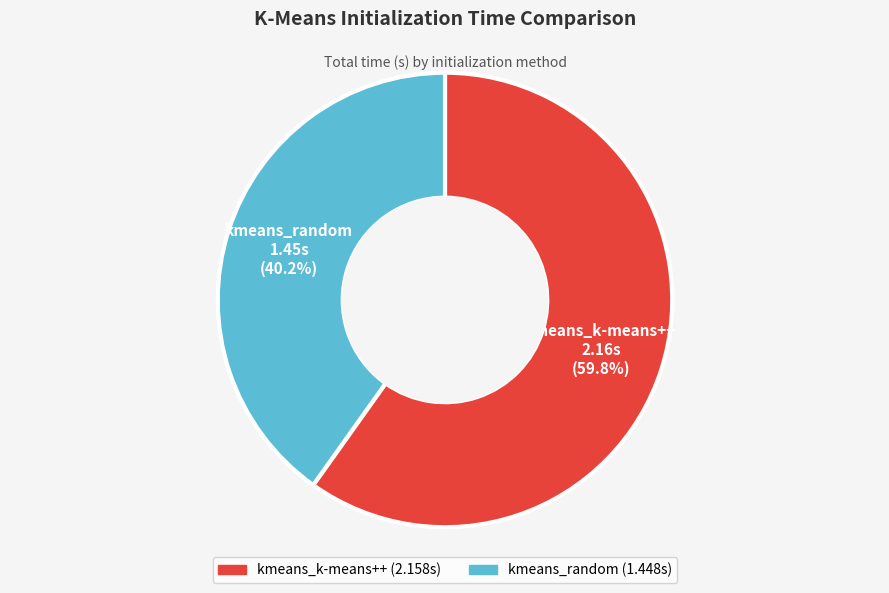

To the nearest percent, what is the difference between the largest and smallest slice percentages?

20%